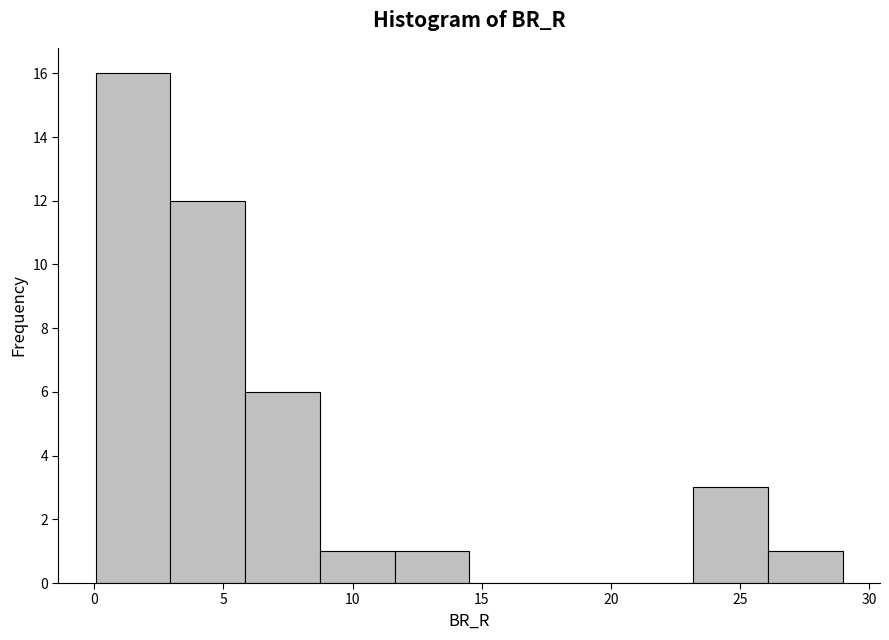

What is the height of the bar covering 0.0 to 3.0 on the x-axis? Neither the bar edges nor the heights are printed on the chart, so give them approximately, as read against the axes.

16